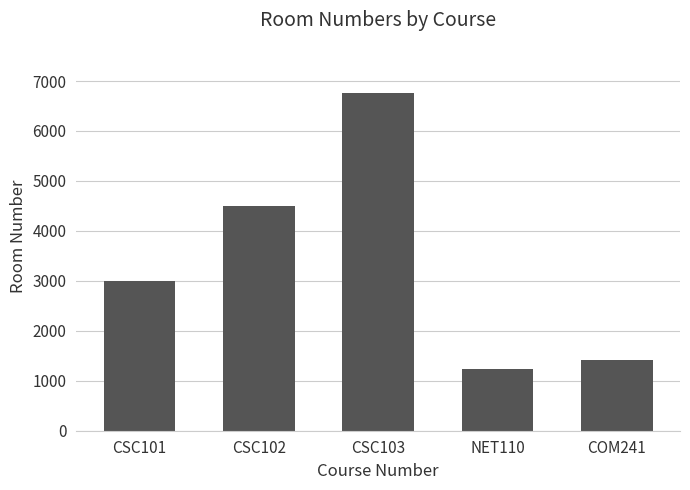

What is the difference between the maximum and minimum values?

5511